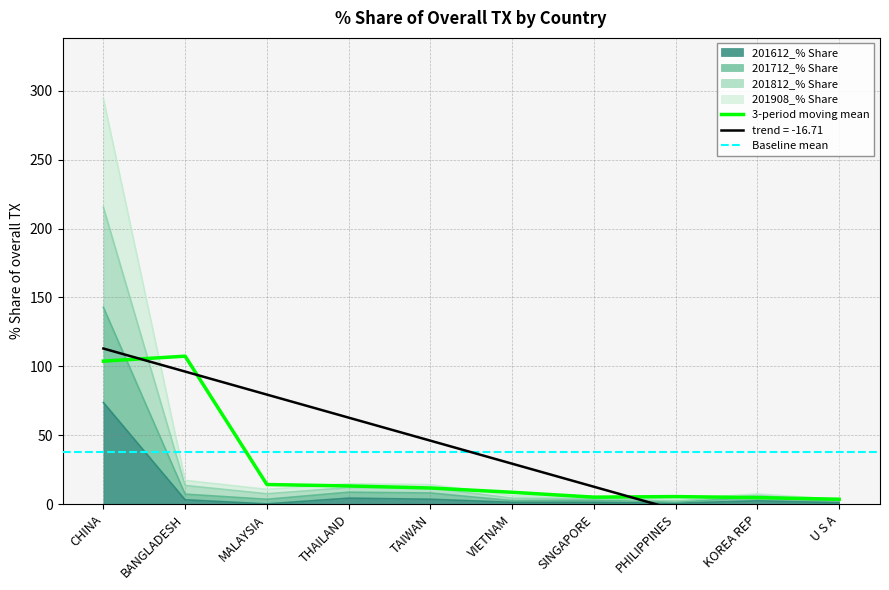

At which label is 201908_% Share closest to 72?

THAILAND